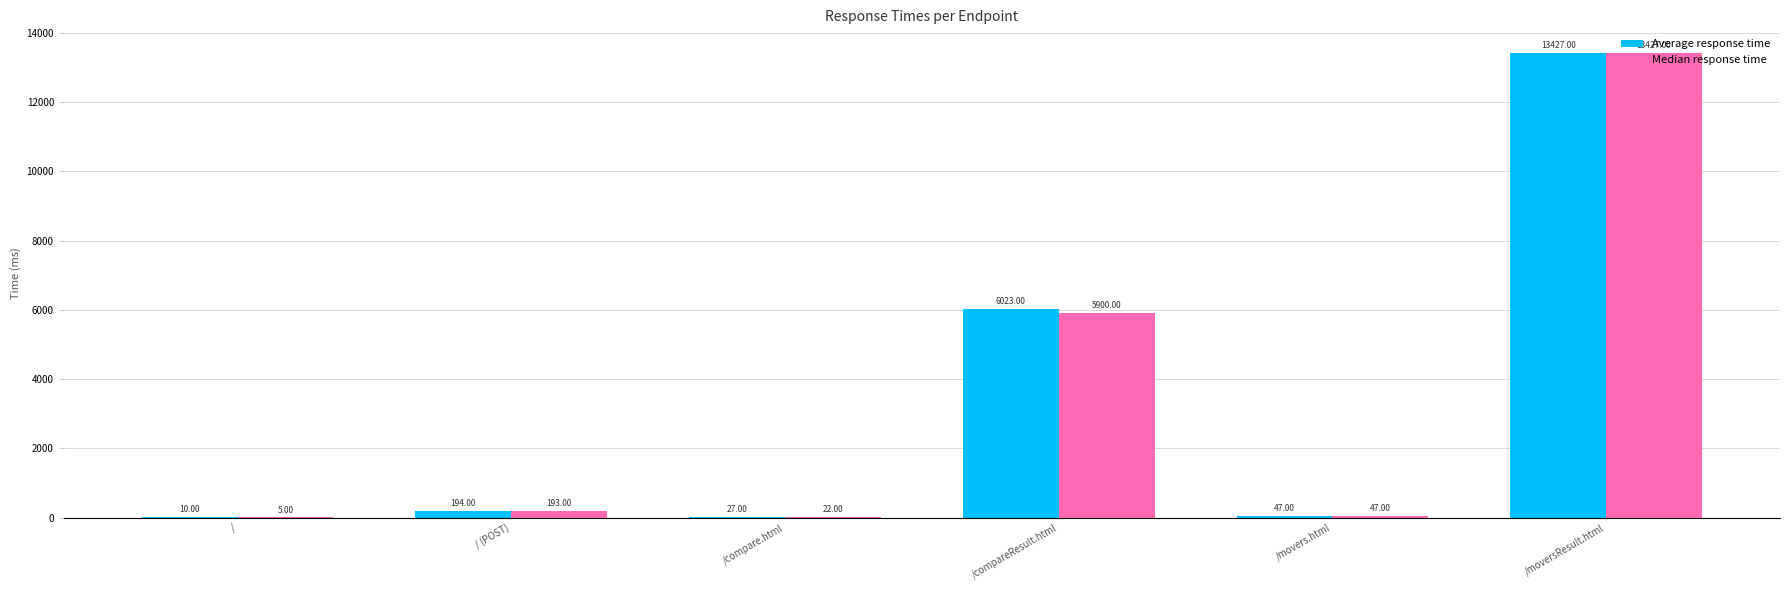

What is the sum of all Median response time values?

19594